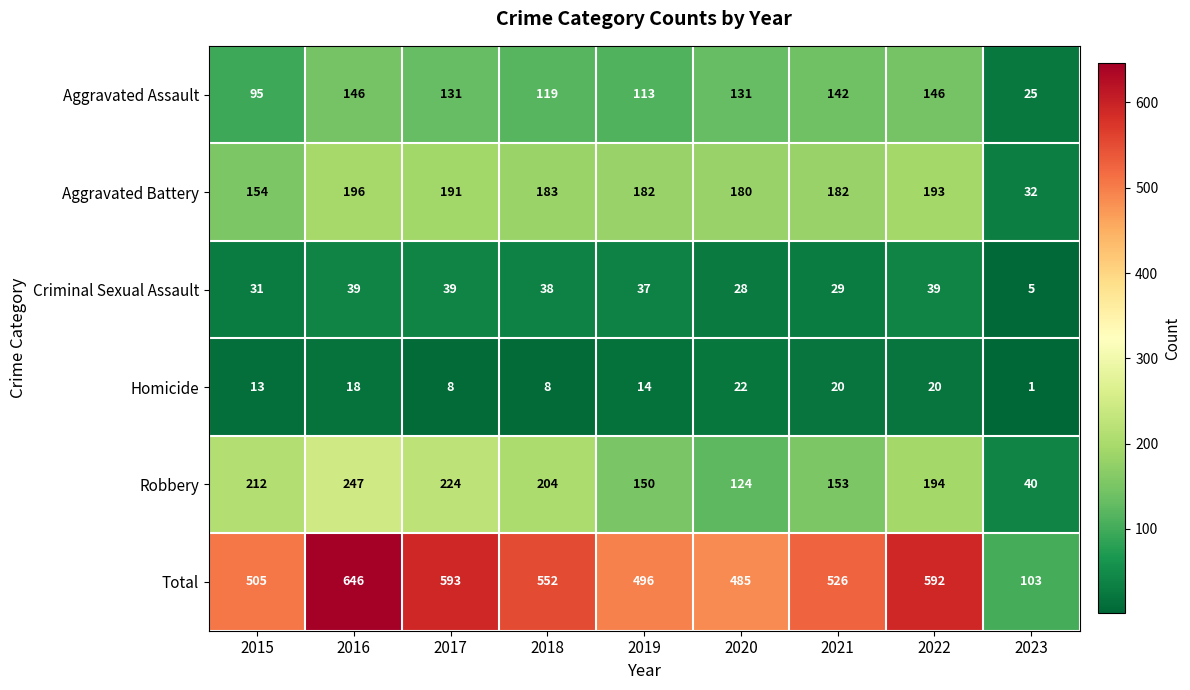

What is the total value across all series at 2018?

1104